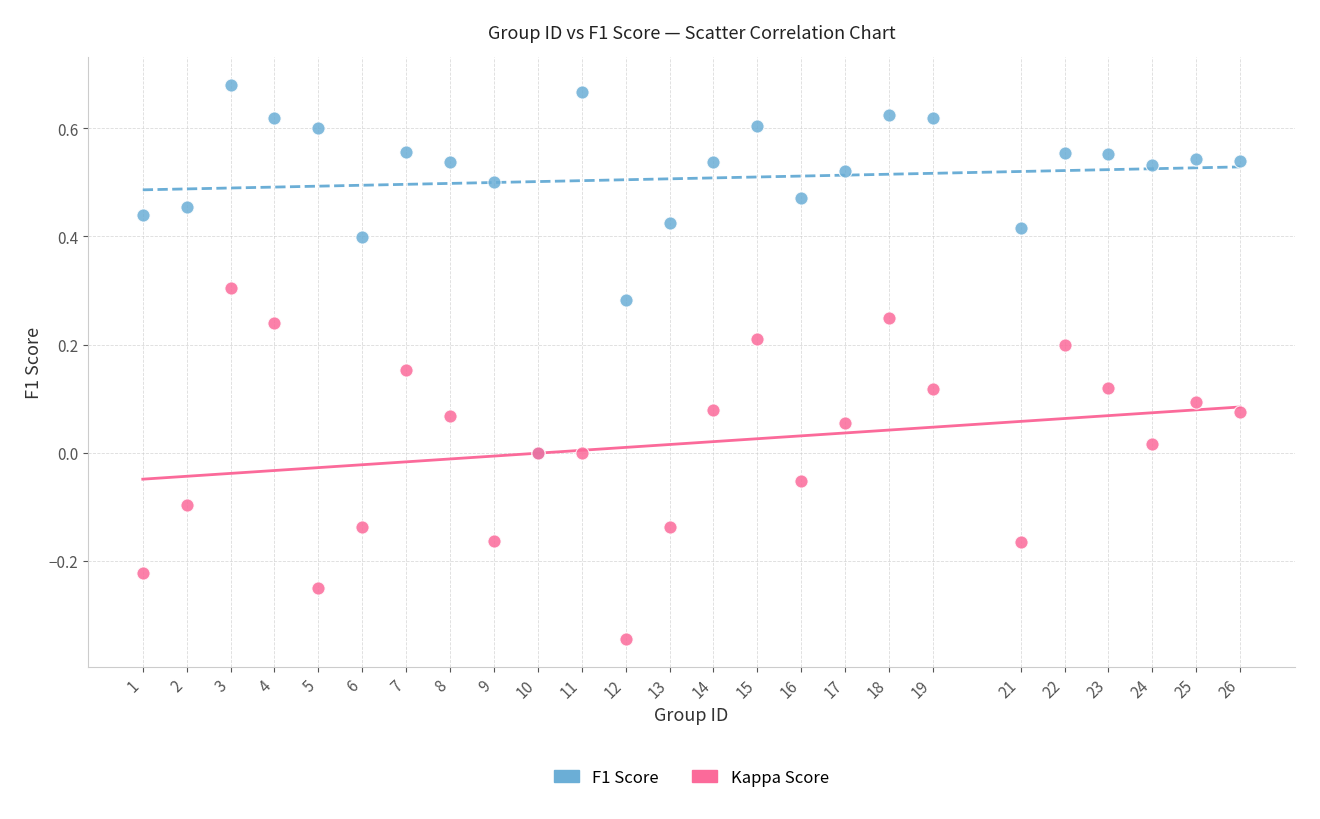

Which series has the widest spread of Y values?

F1 Score